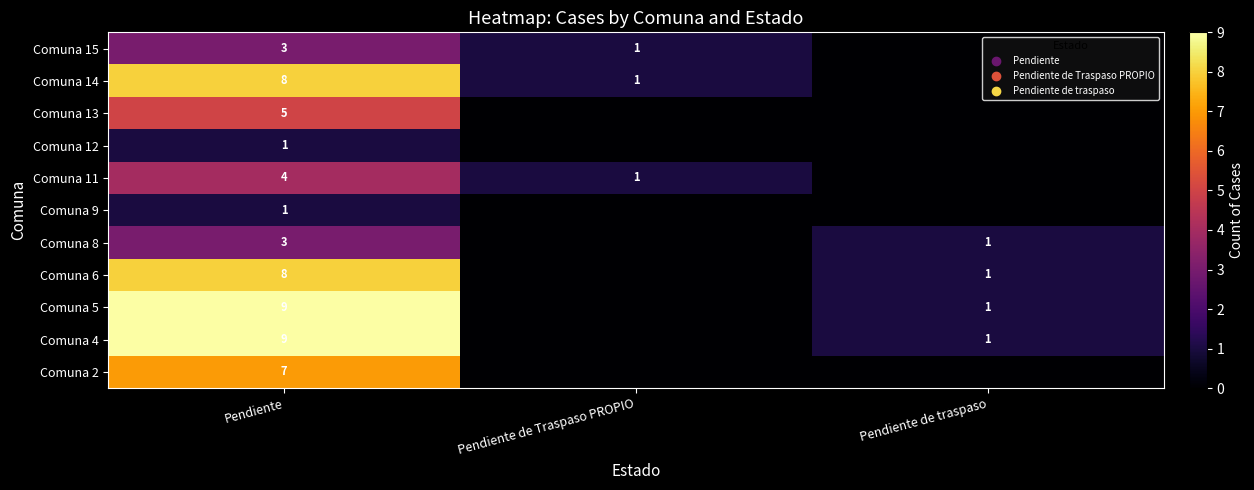

What is the total value across all series at Pendiente?

58